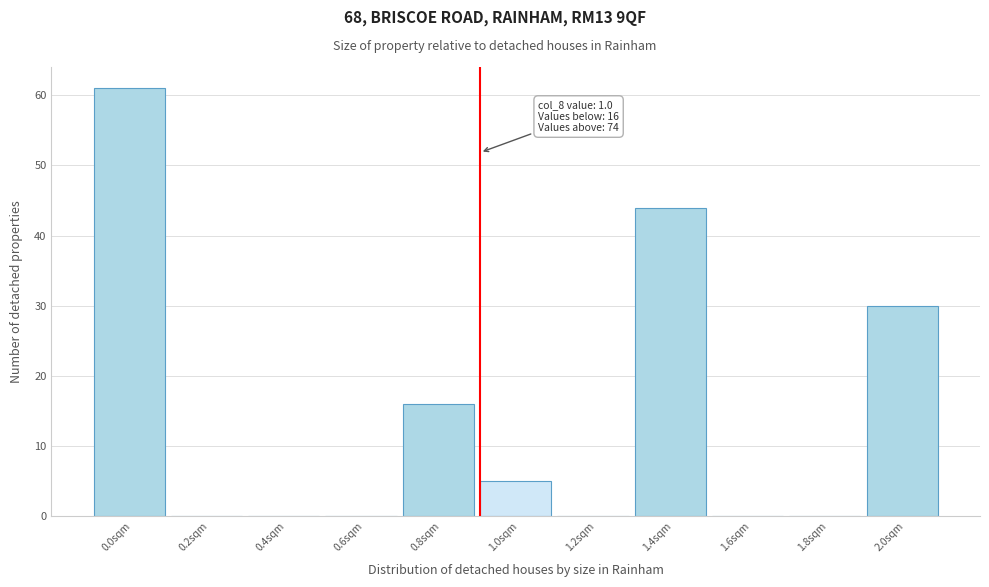

Reading left to right, transcribe all the data shown in this chart.

0.0sqm=61	0.2sqm=0	0.4sqm=0	0.6sqm=0	0.8sqm=16	1.0sqm=5	1.2sqm=0	1.4sqm=44	1.6sqm=0	1.8sqm=0	2.0sqm=30